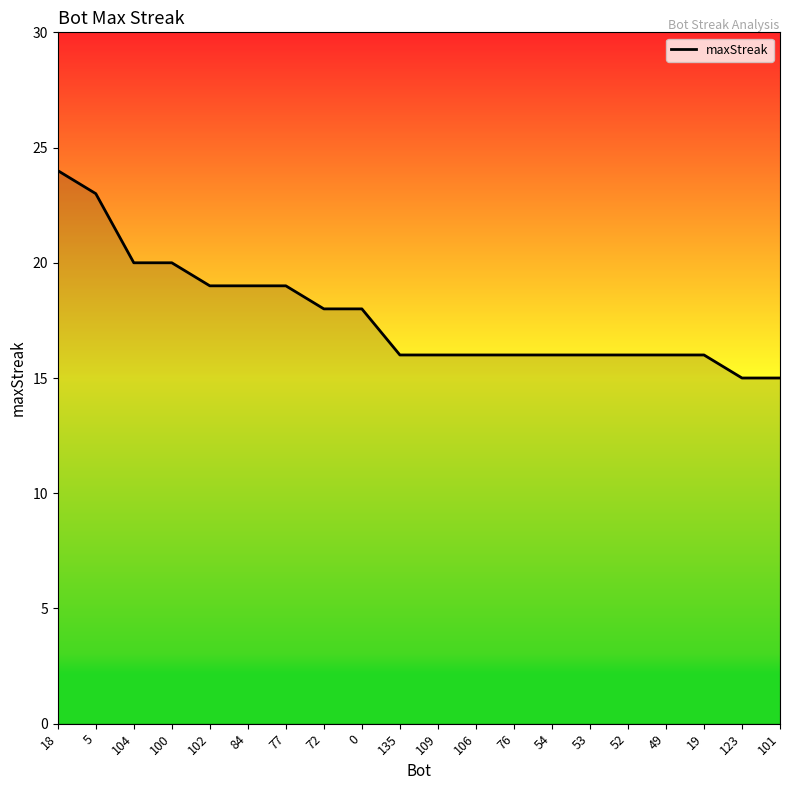

At which category does the chart reach its peak across all series?

18